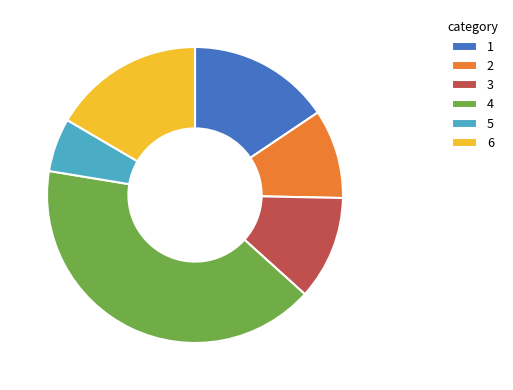

What is the ratio of the value at 5 to the value at 3?

0.5